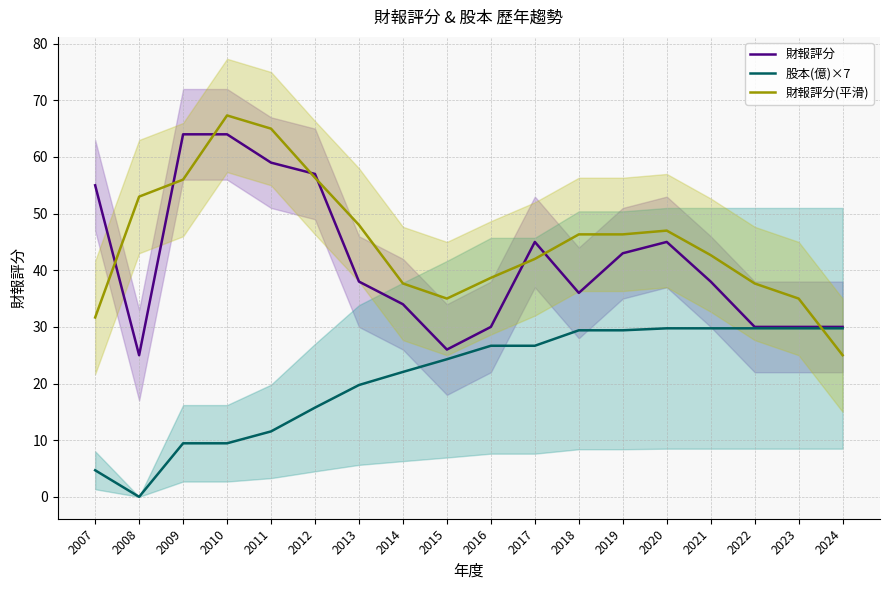

List the series in order of their peak value, lowest first.

股本(億)×7, 財報評分, 財報評分(平滑)